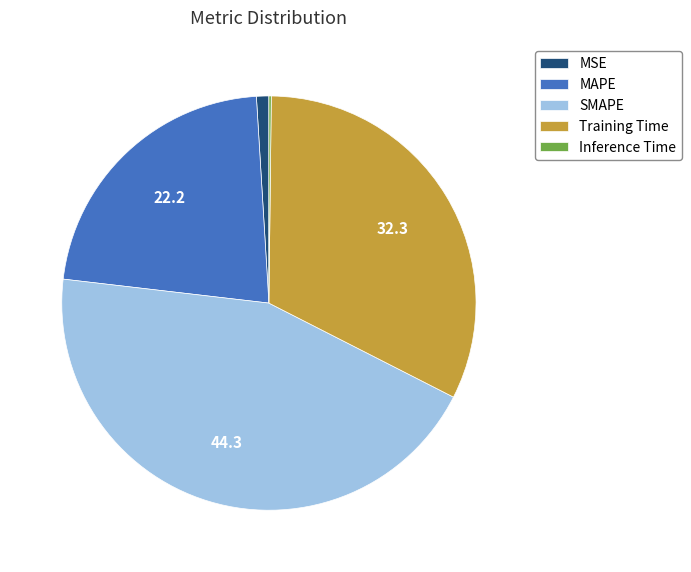

Which category has the biggest portion of the pie?

SMAPE